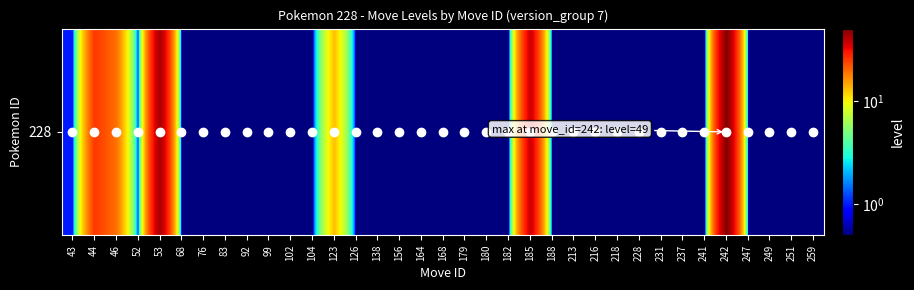

What is the sum of all values?

201.5